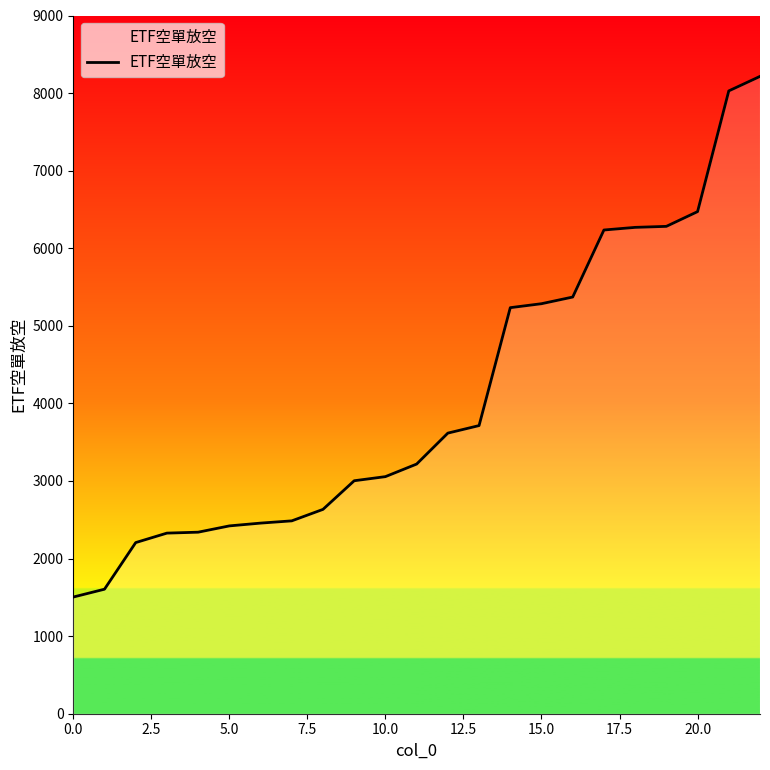

What is the difference between the maximum and minimum values?

6711